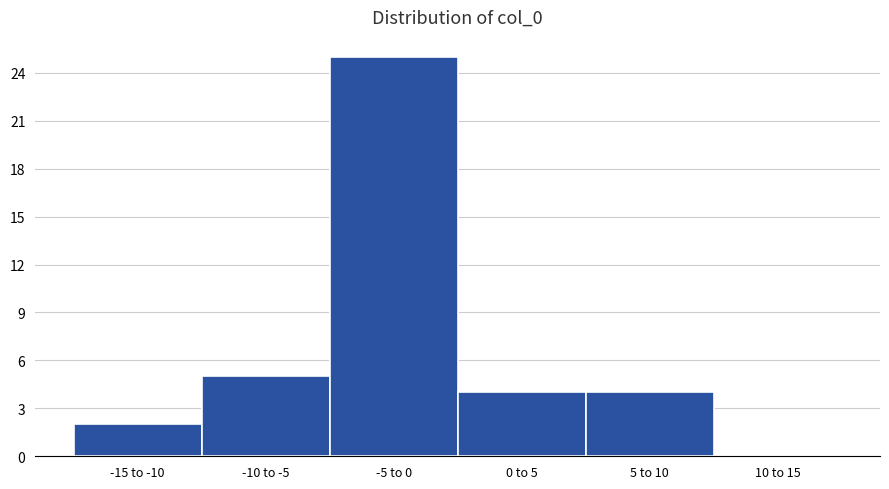

Reading left to right, extract all data points from this chart.

-15 to -10=2	-10 to -5=5	-5 to 0=25	0 to 5=4	5 to 10=4	10 to 15=0